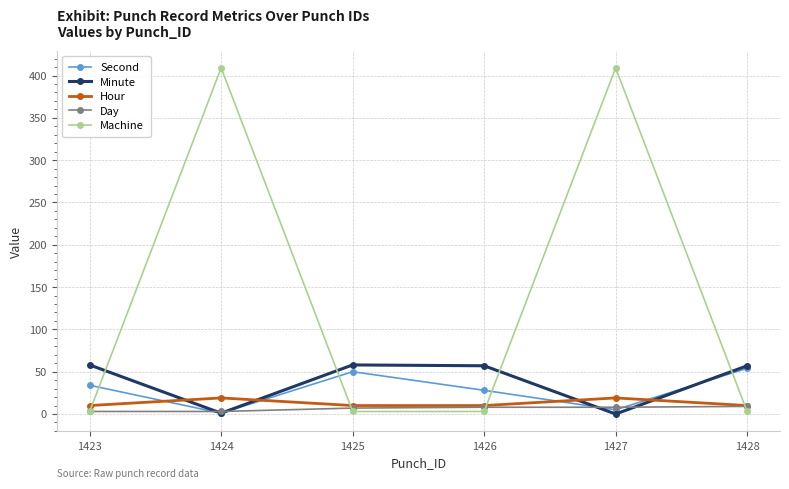

What is the maximum value shown in the chart?

409